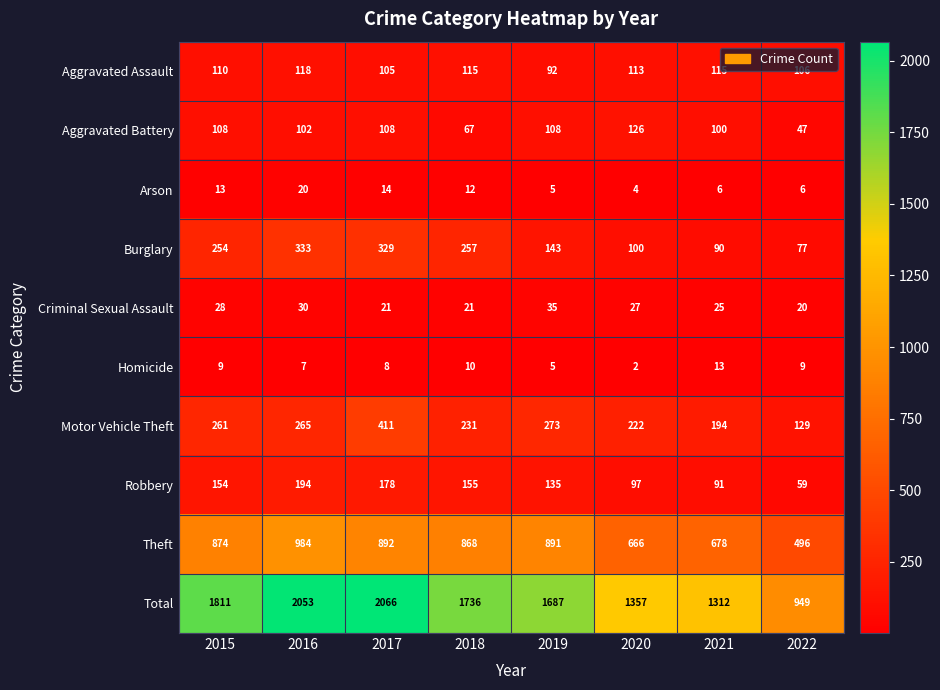

At 2015, list the series in order from smallest to largest.

Homicide, Arson, Criminal Sexual Assault, Aggravated Battery, Aggravated Assault, Robbery, Burglary, Motor Vehicle Theft, Theft, Total